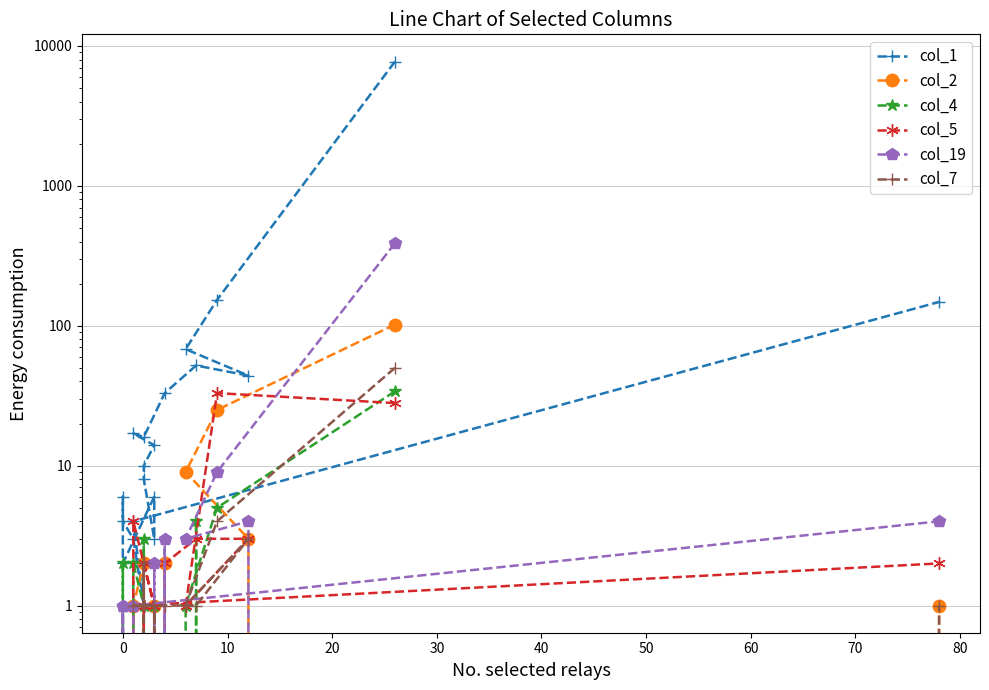

How many interior local valleys does the col_4 series have?

5